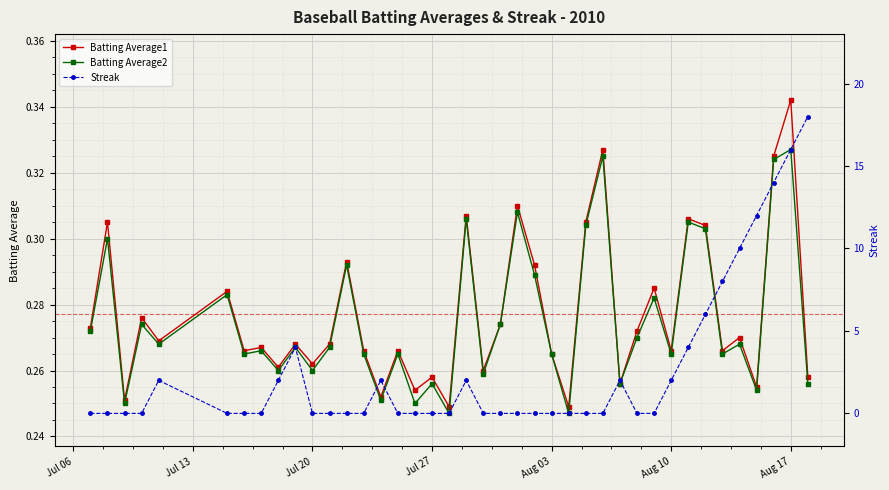

True or false: Batting Average1 has more than 2 interior local peaks.

True